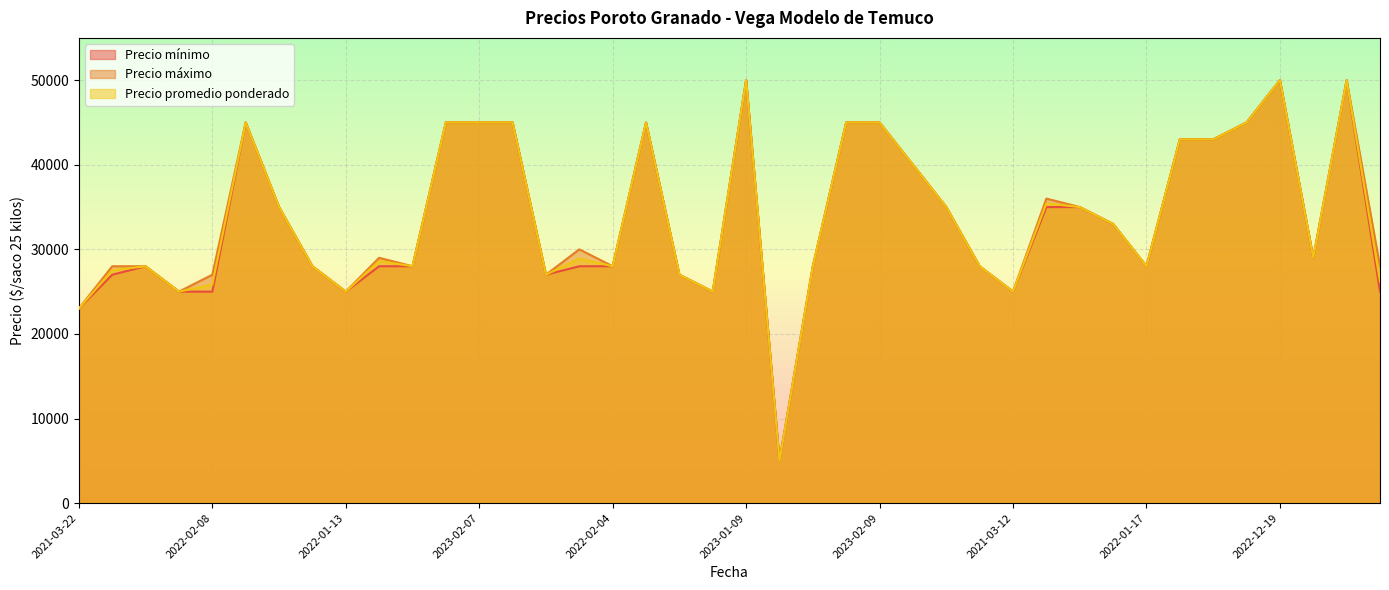

Does the chart display data point markers on the line(s)?

No